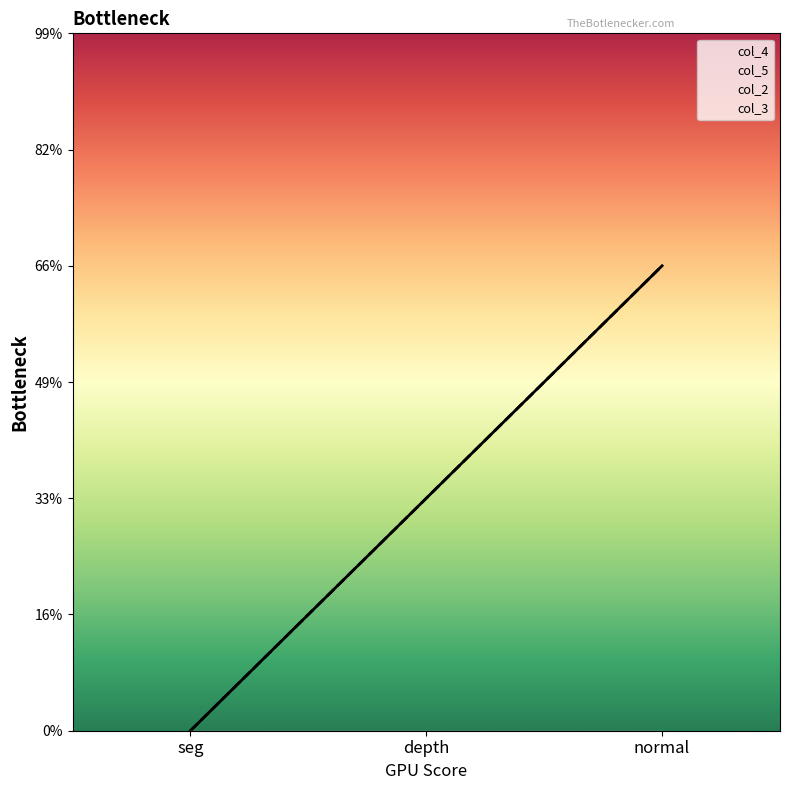

Where does the col_4 series first go above 1?

normal